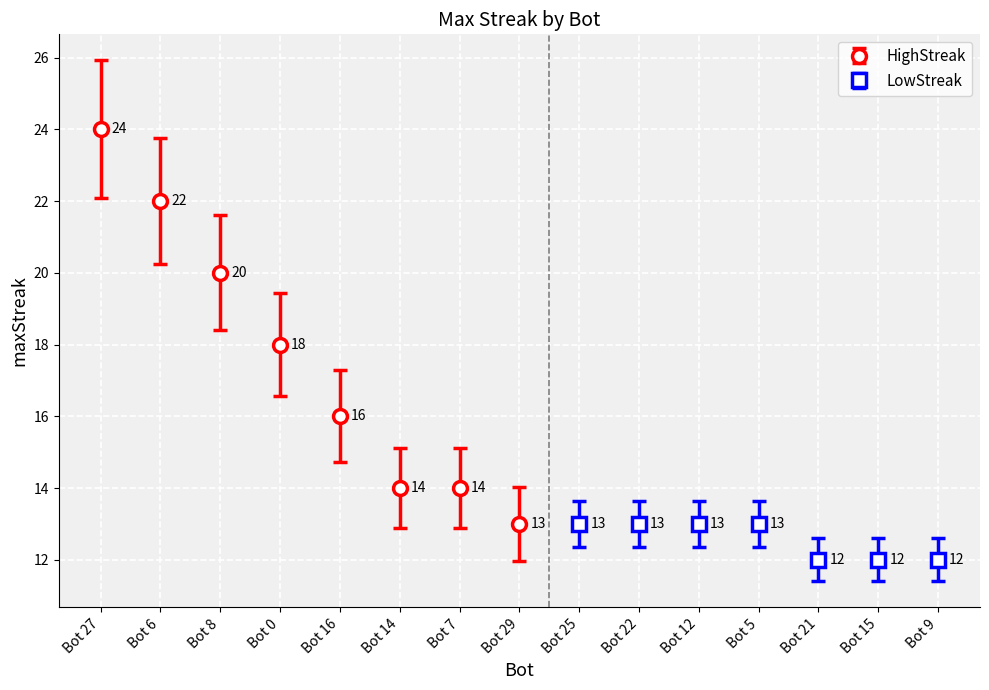

What is the approximate value of HighStreak at Bot 8, to the nearest 10?

20